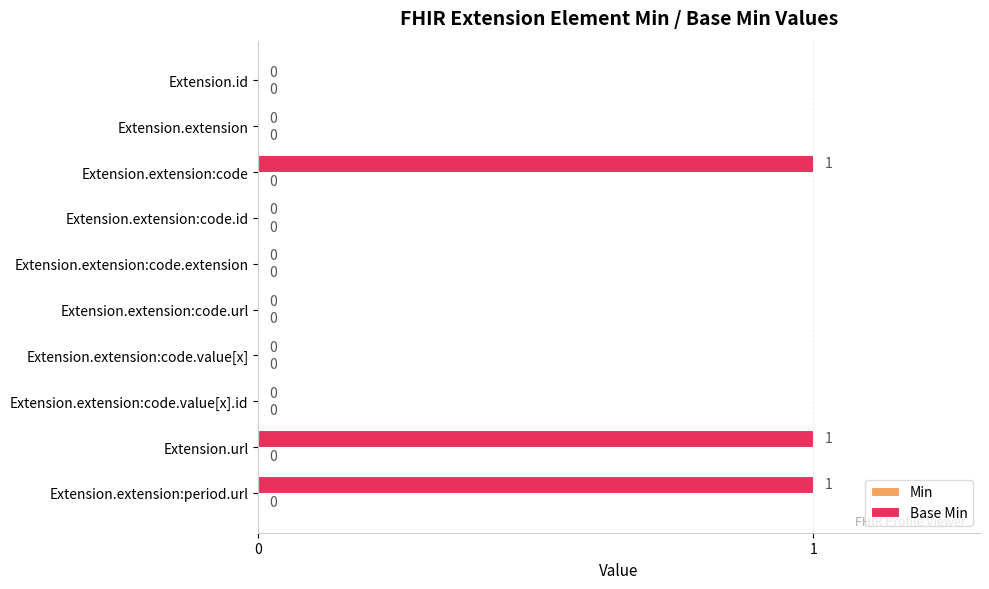

Which has a higher value, Extension.extension:code or Extension.extension:code.value[x].id?

Extension.extension:code